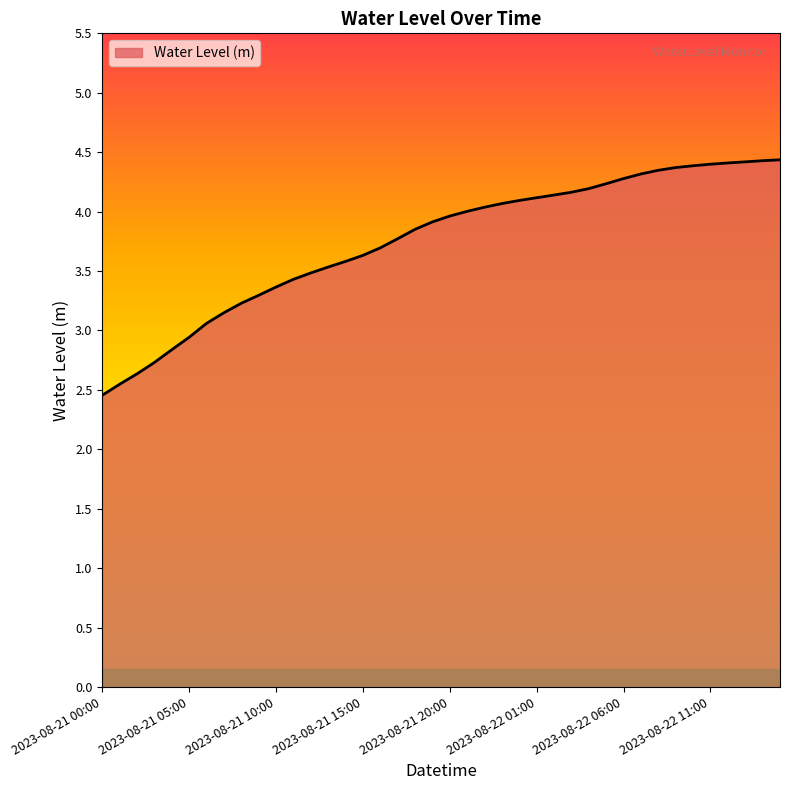

What is the greatest value displayed?

4.4